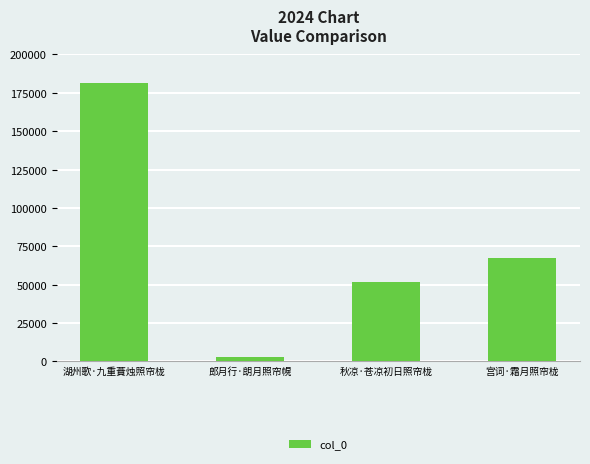

True or false: the data shows 76497 at 秋凉·苍凉初日照帘栊.

False